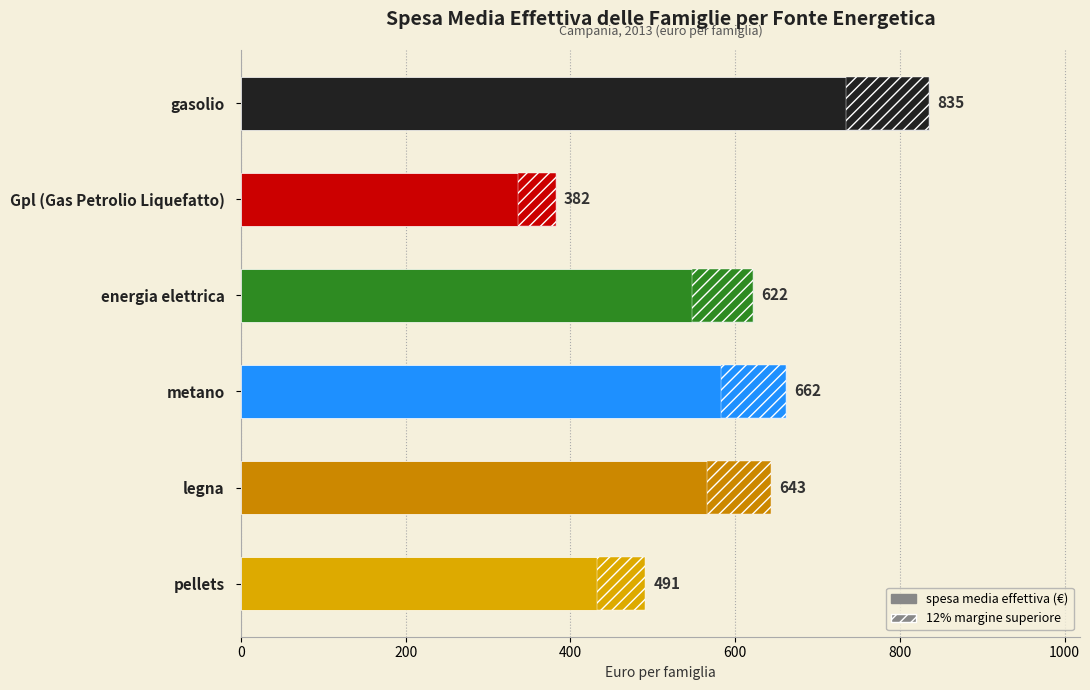

Reading left to right, transcribe all the data shown in this chart.

835	382	622	662	643	491